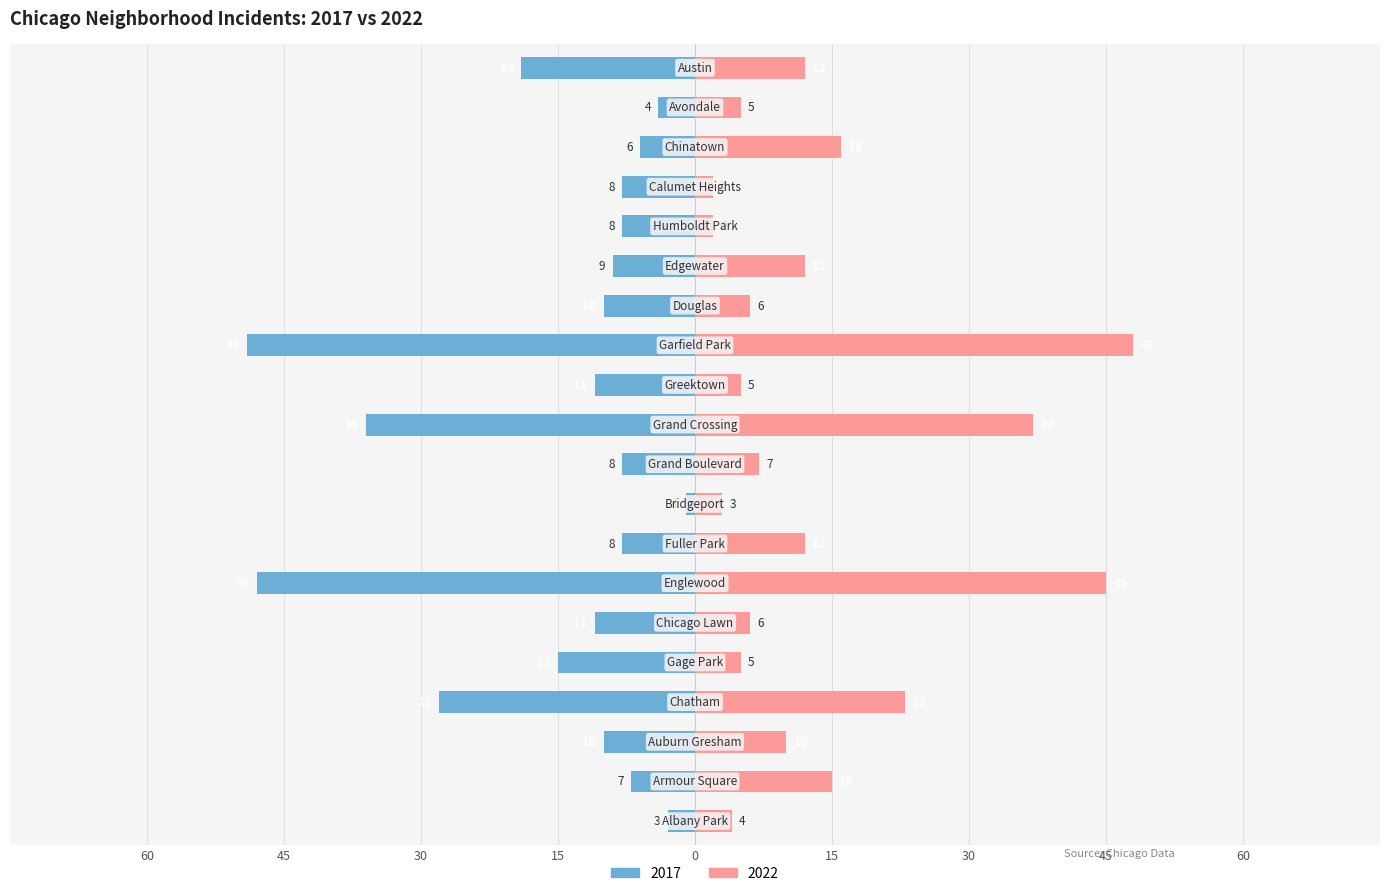

What is the label of the 10th bar from the right?

Grand Crossing